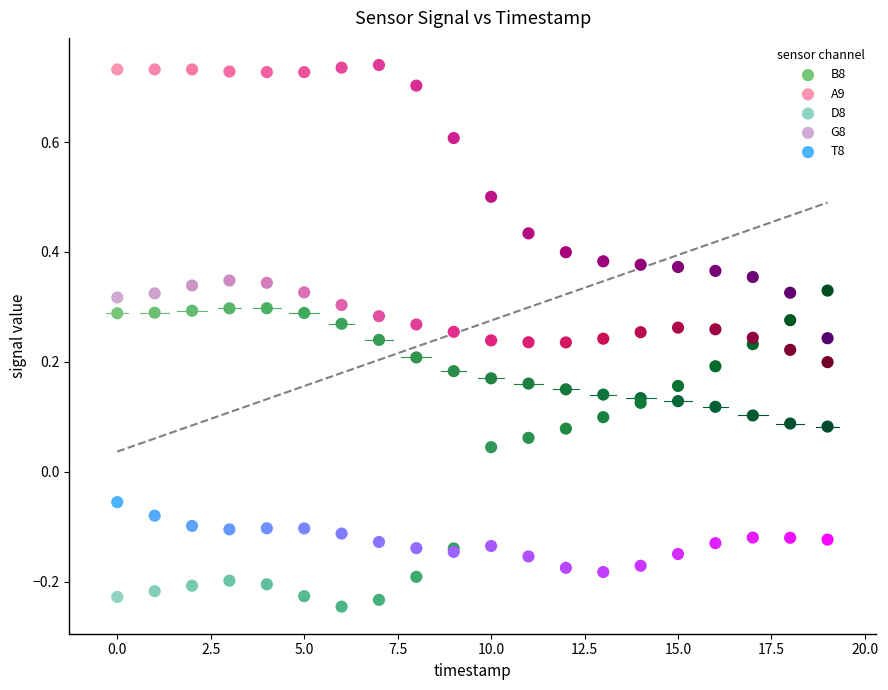

Which series reaches the maximum Y coordinate?

A9